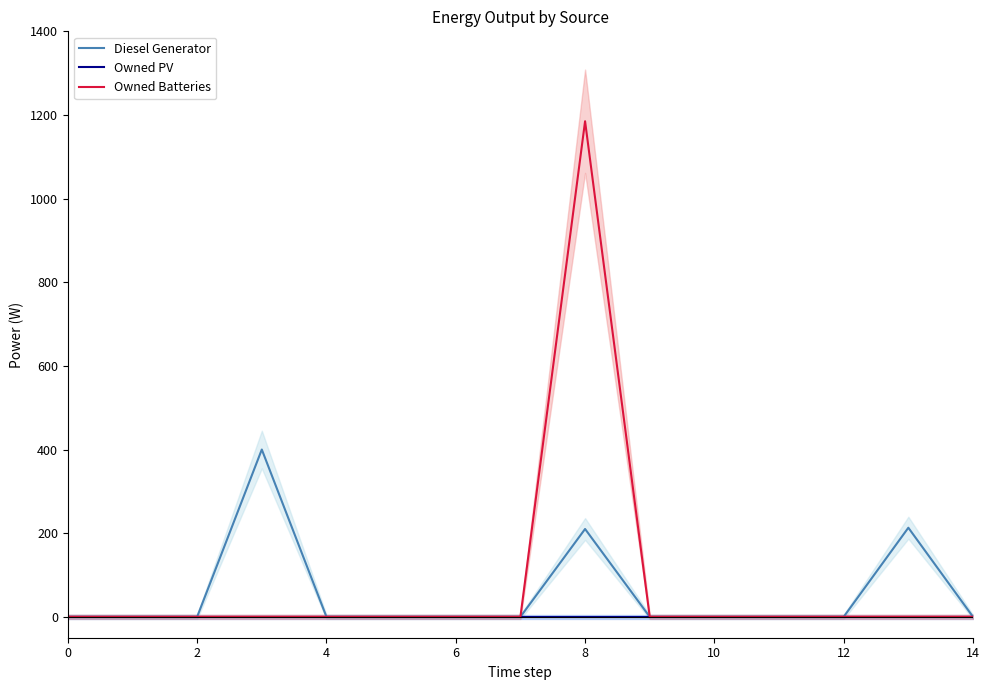

What are all the series names shown in the legend?

Diesel Generator, Owned PV, Owned Batteries